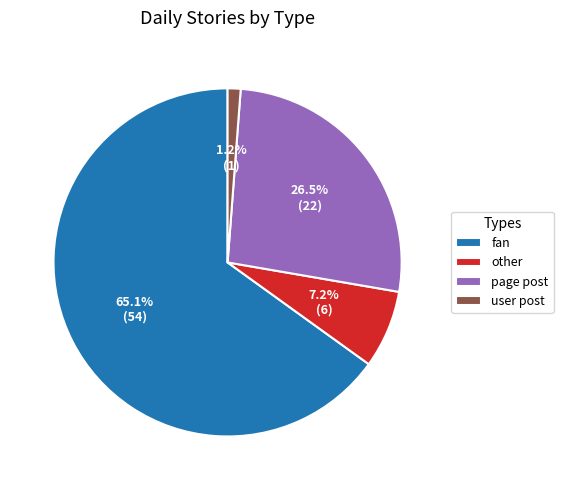

To the nearest percent, what portion does other represent?

7%